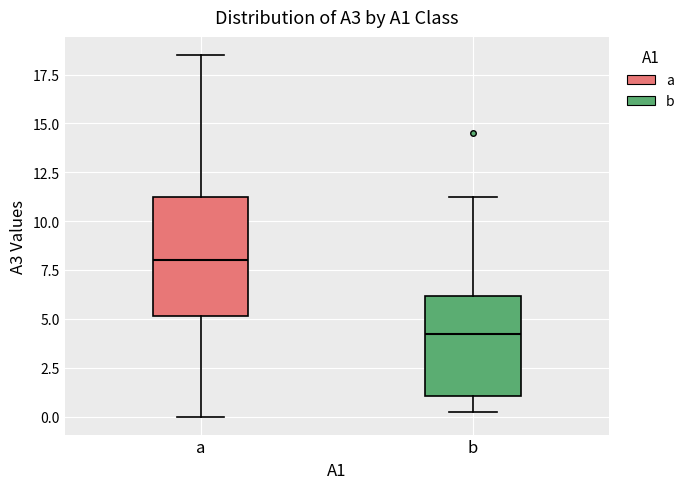

Reading left to right, read every box against the y-axis: the position of its median line, the range the box covers, and the ends of its whiskers. The values are not printed on the chart, so give them approximately, as read against the axis.

a: median 8.0, box 5.0 to 11.5, whiskers 0.0 to 18.5
b: median 4.0, box 1.0 to 6.0, whiskers 0.5 to 11.5